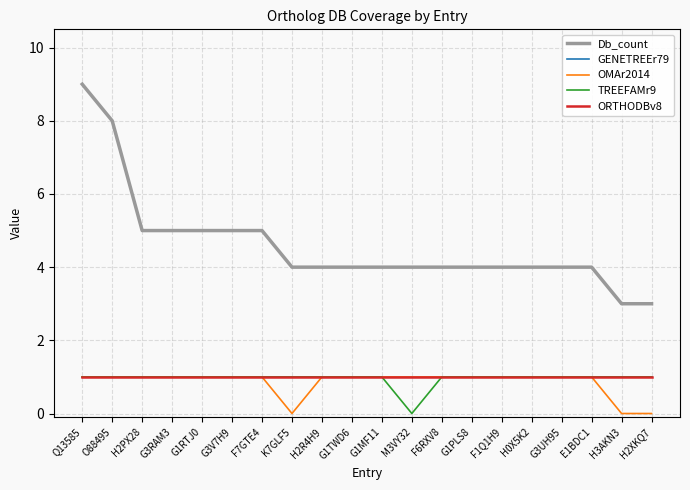

Between G3RAM3 and G3V7H9, which series saw the biggest shift?

Db_count